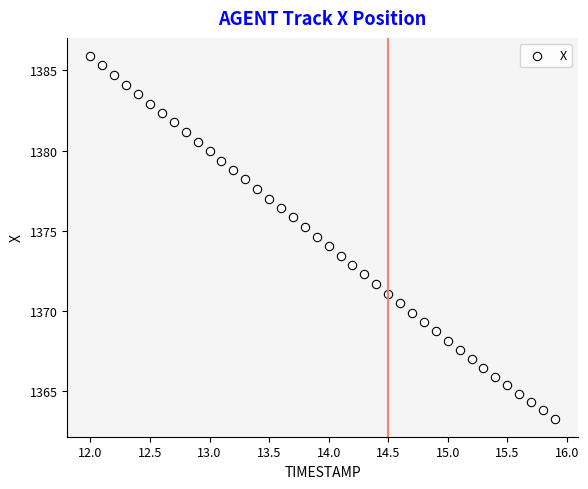

What is the range of X values (max minus min)?

3.9